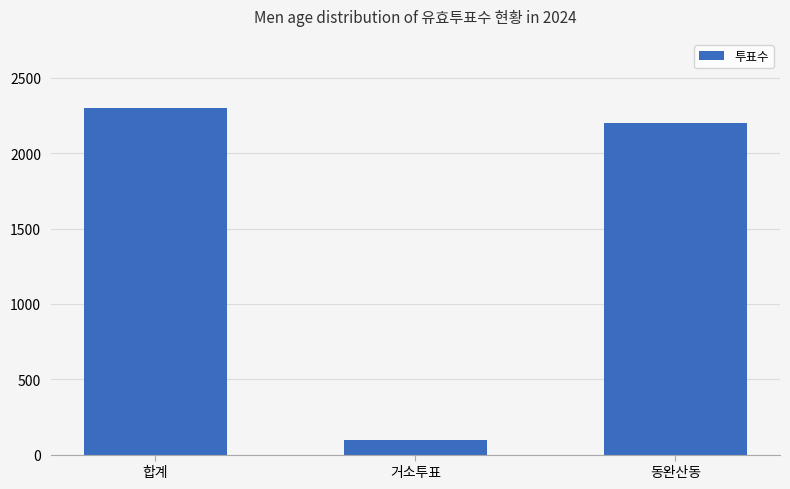

True or false: the data shows 96 at 거소투표.

True